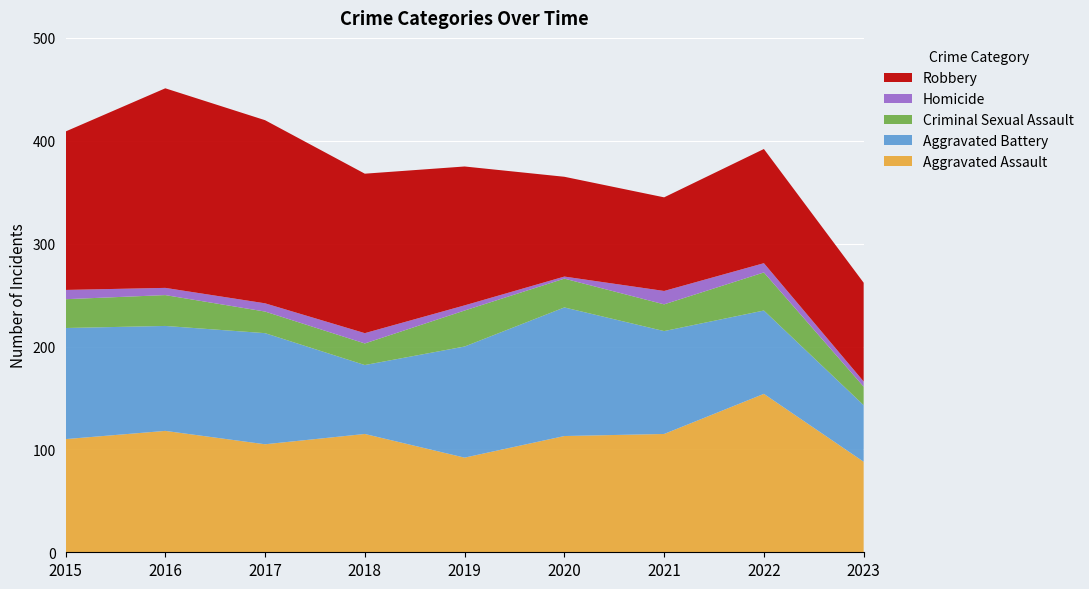

Reading left to right, list all the values displayed in this chart.

Aggravated Assault: 2015=110	2016=118	2017=105	2018=115	2019=92	2020=113	2021=115	2022=154	2023=88
Aggravated Battery: 2015=108	2016=102	2017=108	2018=67	2019=108	2020=125	2021=100	2022=81	2023=55
Criminal Sexual Assault: 2015=28	2016=30	2017=21	2018=21	2019=35	2020=28	2021=26	2022=37	2023=18
Homicide: 2015=9	2016=7	2017=8	2018=10	2019=5	2020=2	2021=13	2022=9	2023=5
Robbery: 2015=154	2016=194	2017=178	2018=155	2019=135	2020=97	2021=91	2022=111	2023=96